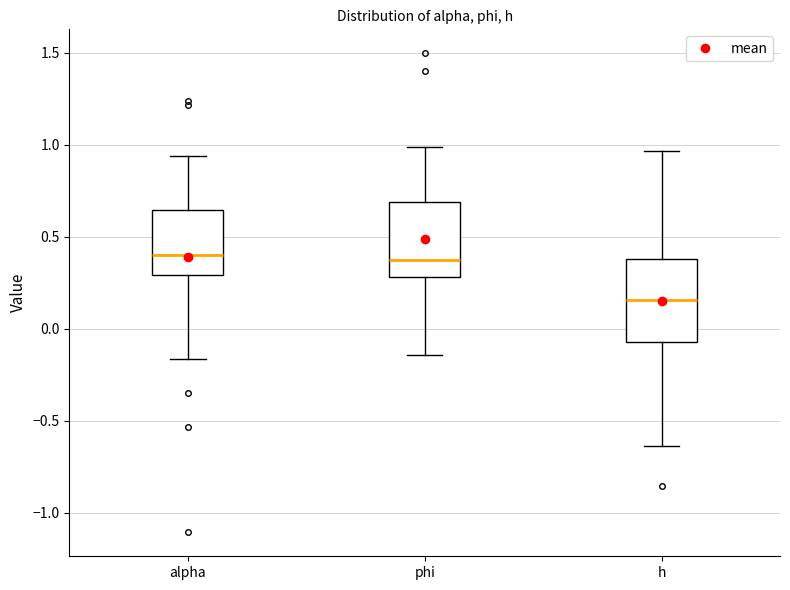

Reading left to right, read every box against the y-axis: the position of its median line, the range the box covers, and the ends of its whiskers. The values are not printed on the chart, so give them approximately, as read against the axis.

alpha: median 0.40, box 0.30 to 0.65, whiskers -0.15 to 0.95
phi: median 0.40, box 0.30 to 0.70, whiskers -0.15 to 1.00
h: median 0.15, box -0.05 to 0.40, whiskers -0.65 to 0.95